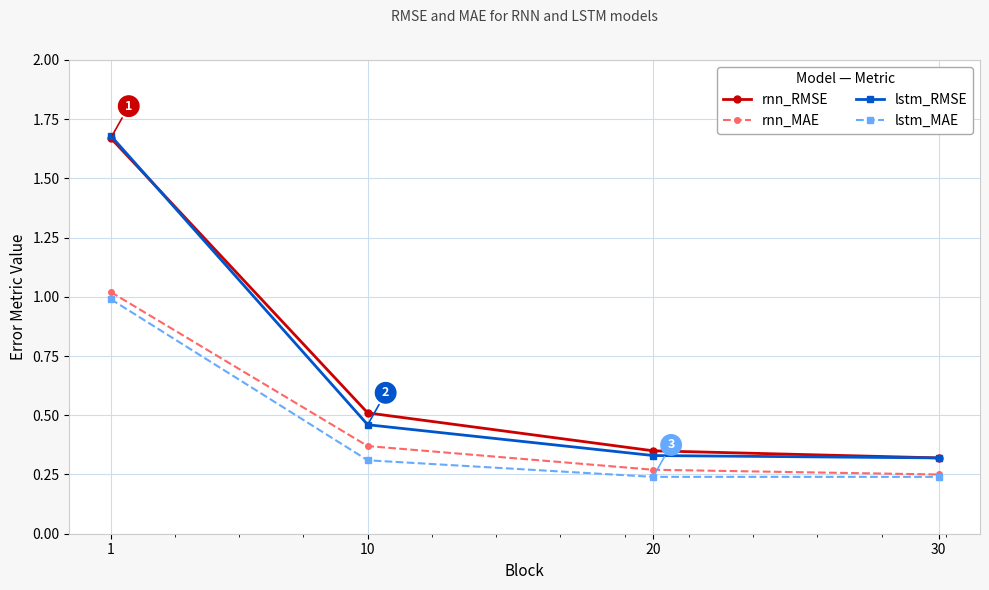

Which series has the widest spread of values?

lstm_RMSE